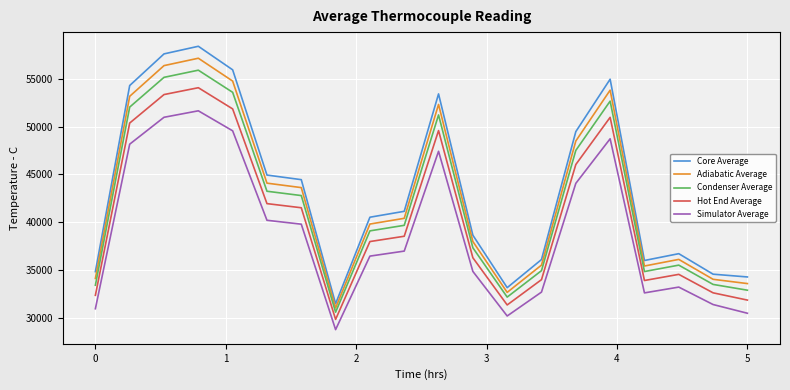

Does the chart display data point markers on the line(s)?

No